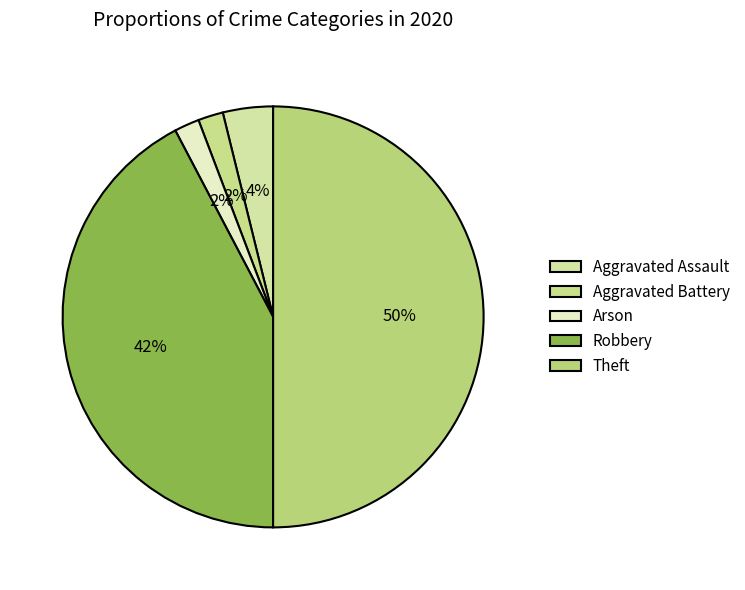

Rank the categories by value from highest to lowest.

Theft, Robbery, Aggravated Assault, Aggravated Battery, Arson